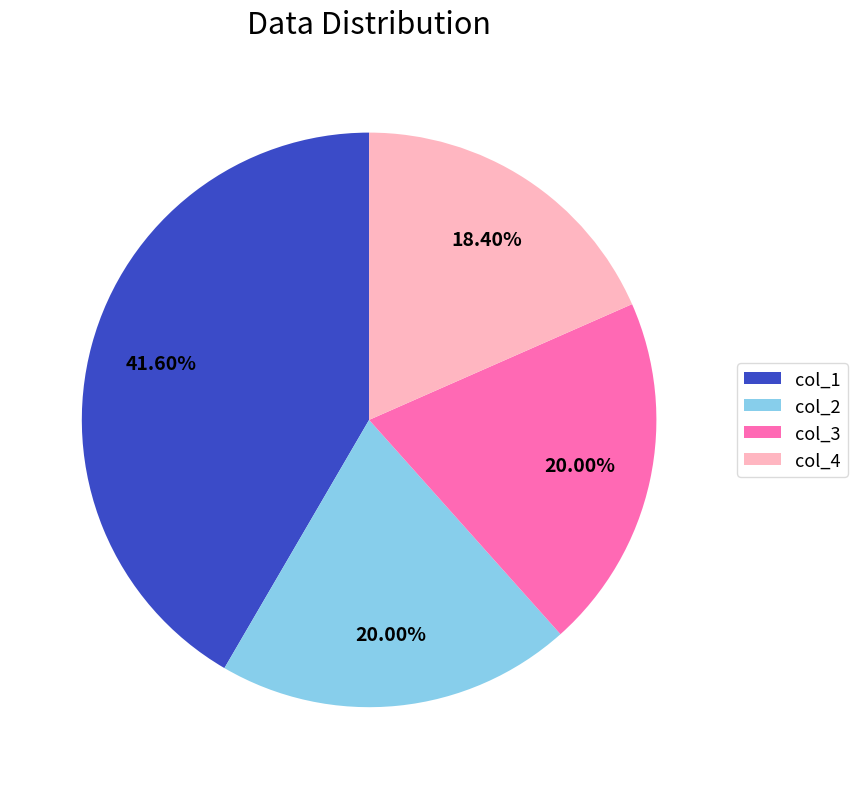

Approximately how many times larger is the value at col_1 compared to col_4?

2.3